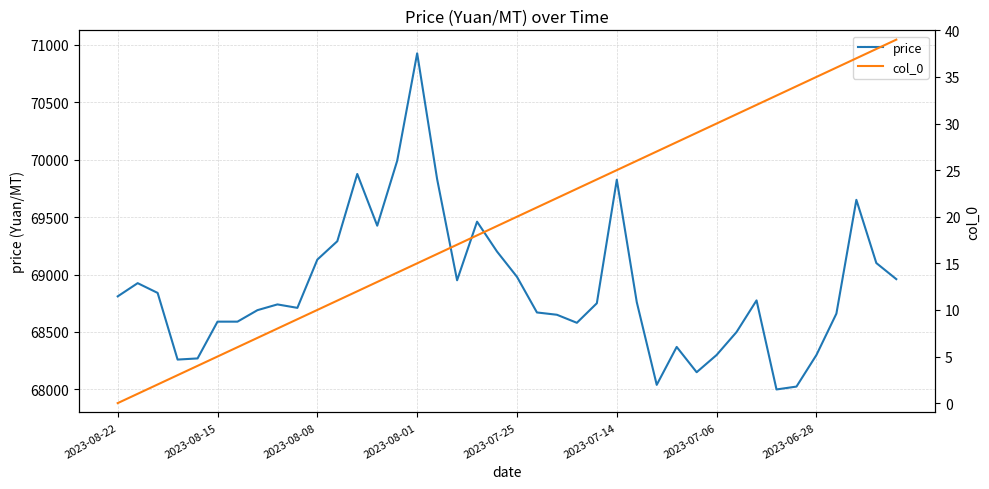

Reading left to right, what are all the values shown in this chart?

price: 68810	68925	68840	68260	68270	68590	68590	68690	68740	68710	69130	69290	69875	69425	69990	70925	69830	68950	69460	69200	68980	68670	68650	68580	68750	69825	68760	68040	68370	68150	68300	68500	68775	68000	68025	68300	68660	69650	69100	68960
col_0: 0	1	2	3	4	5	6	7	8	9	10	11	12	13	14	15	16	17	18	19	20	21	22	23	24	25	26	27	28	29	30	31	32	33	34	35	36	37	38	39